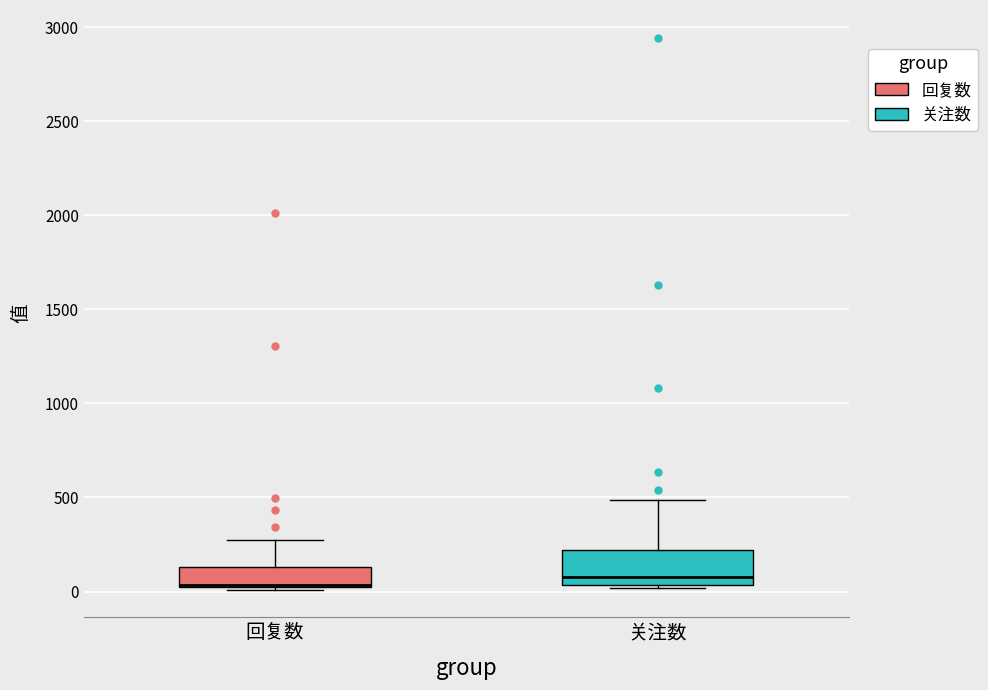

Reading left to right, transcribe this box plot: for each box, give where its median line is, the range the box spans, and where its two whiskers end, as read against the y-axis. The values are not printed on the chart, so give them approximately, as read against the axis.

回复数: median 50 (drawn on the box's lower edge), box 0 to 150, whiskers 0 to 250
关注数: median 100, box 50 to 200, whiskers 0 to 500